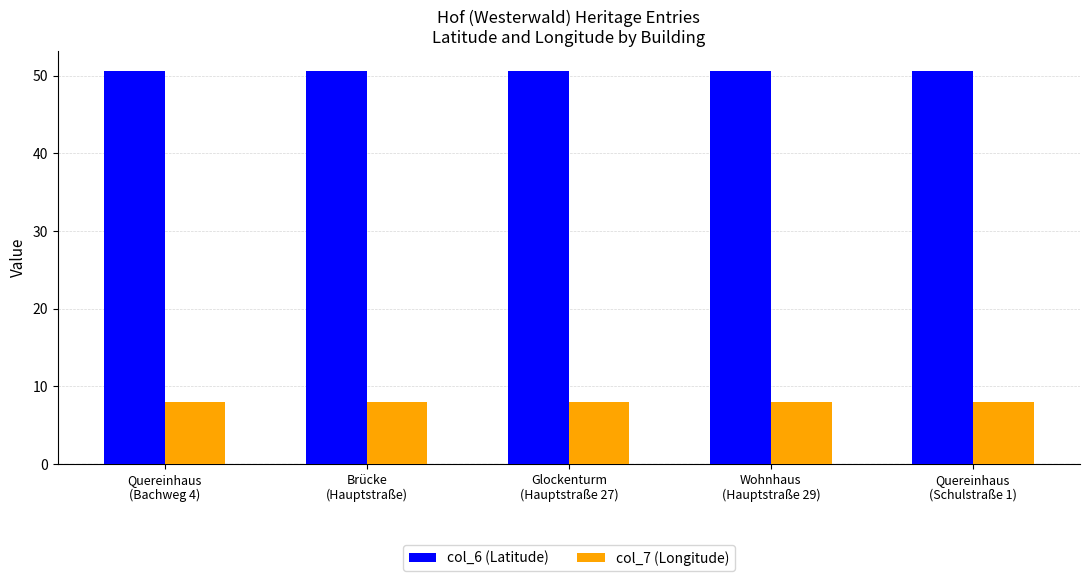

What is the label of the 4th bar from the left?

Wohnhaus
(Hauptstraße 29)